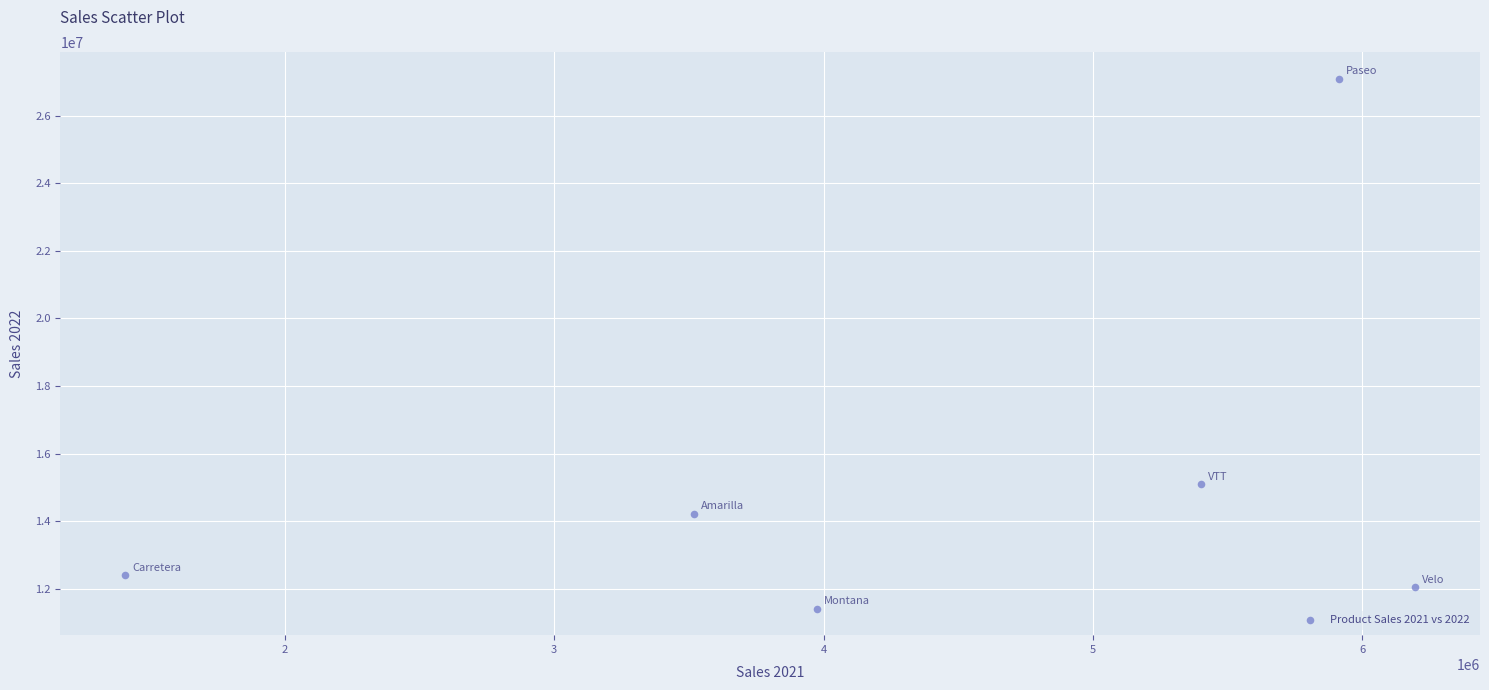

What is the range of Y values (max minus min)?

15681378.0